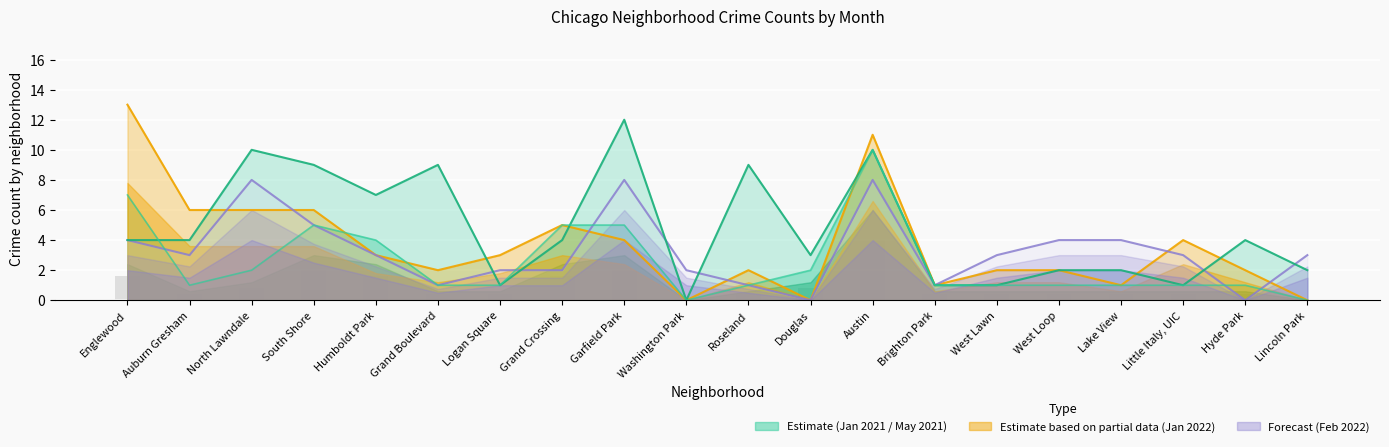

The value of January 2022 at Roseland is 2. True or false?

True